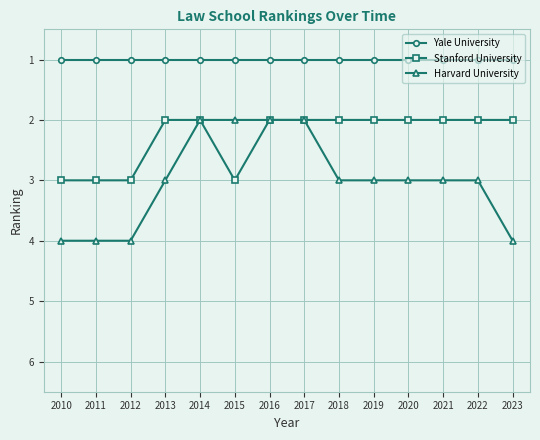

What is the sum of the Yale University values at 2020 and 2018?

2